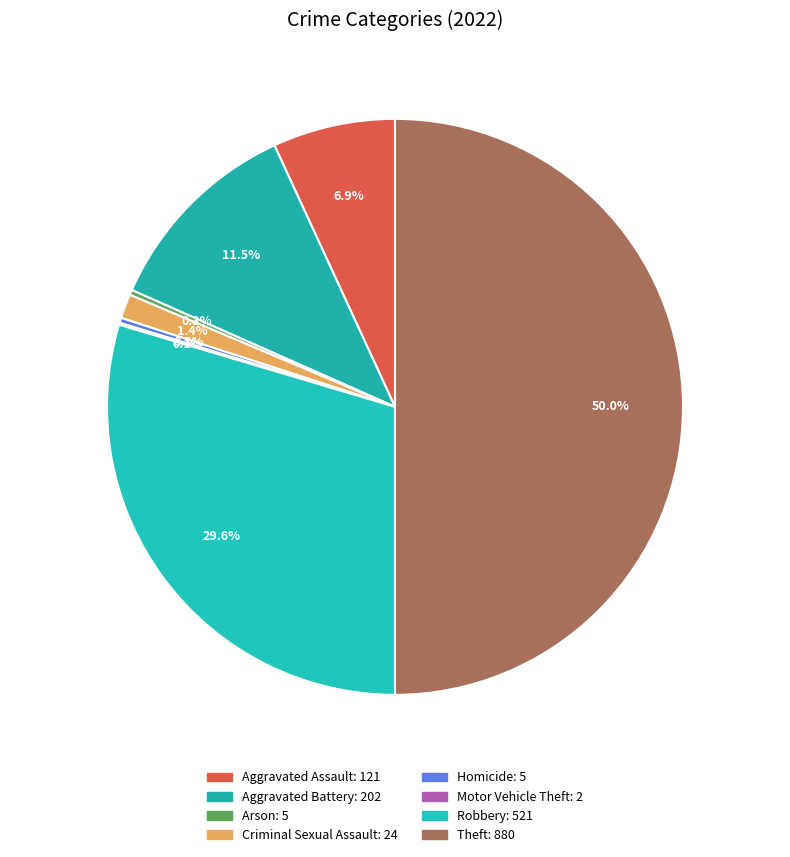

What is the change in value from Arson to Motor Vehicle Theft?

-3